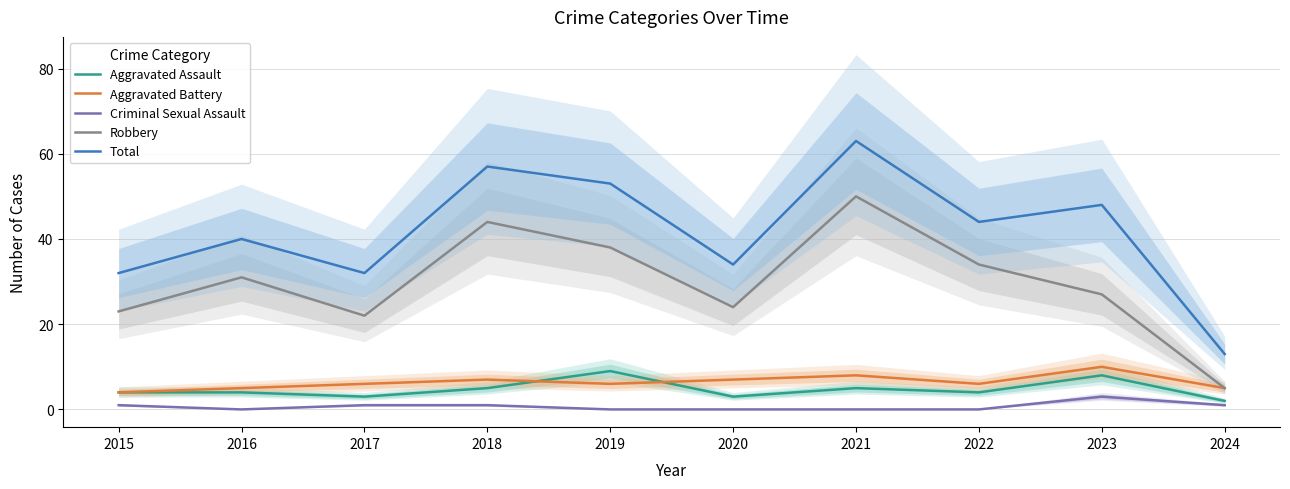

Reading left to right, list all the values displayed in this chart.

Aggravated Assault: 4	4	3	5	9	3	5	4	8	2
Aggravated Battery: 4	5	6	7	6	7	8	6	10	5
Criminal Sexual Assault: 1	0	1	1	0	0	0	0	3	1
Robbery: 23	31	22	44	38	24	50	34	27	5
Total: 32	40	32	57	53	34	63	44	48	13